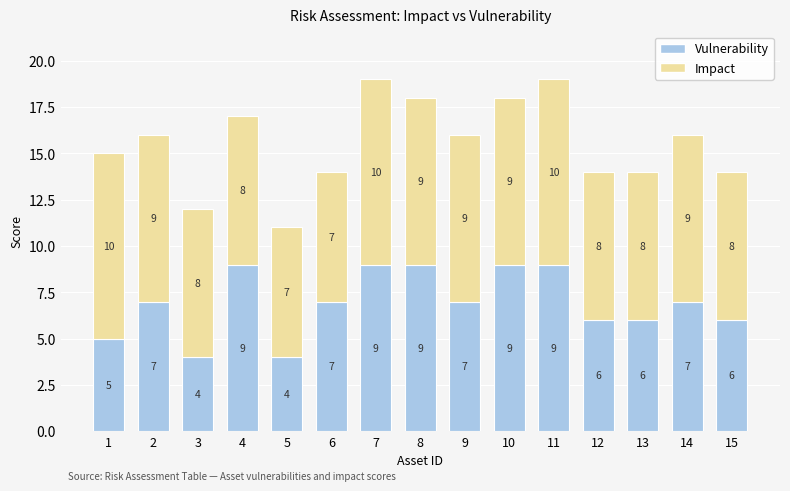

Count the Vulnerability values in the range 6 to 9.

12